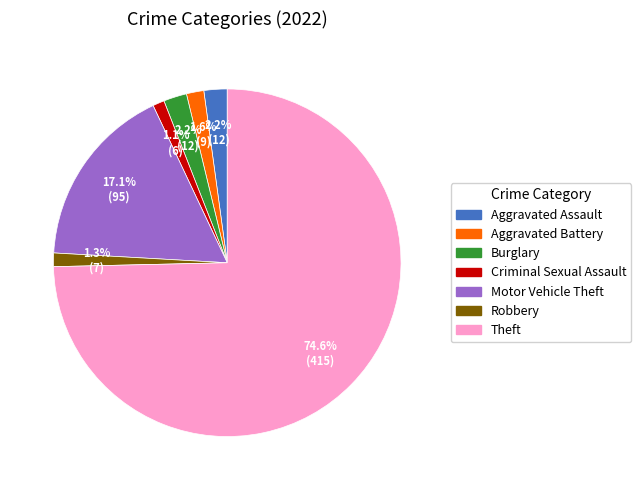

Which slice represents more than half of the pie?

Theft